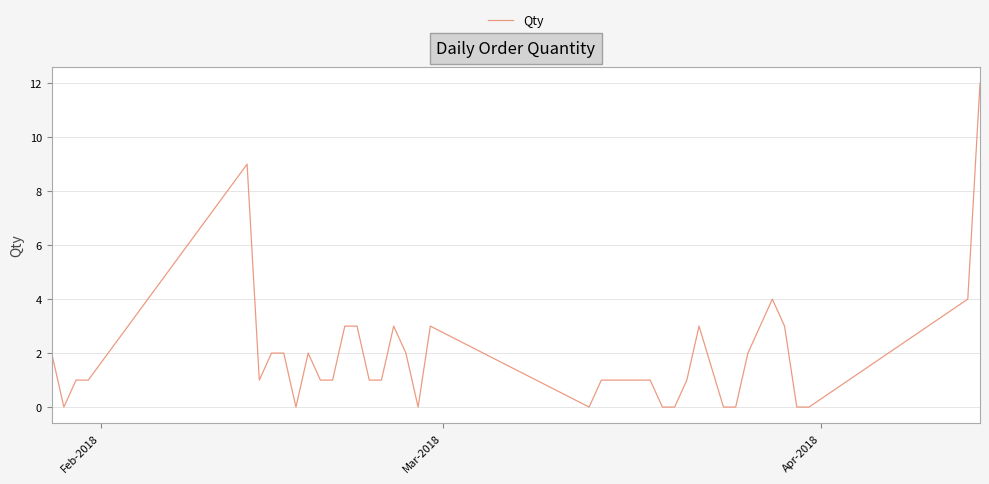

How many distinct data groups are displayed?

1